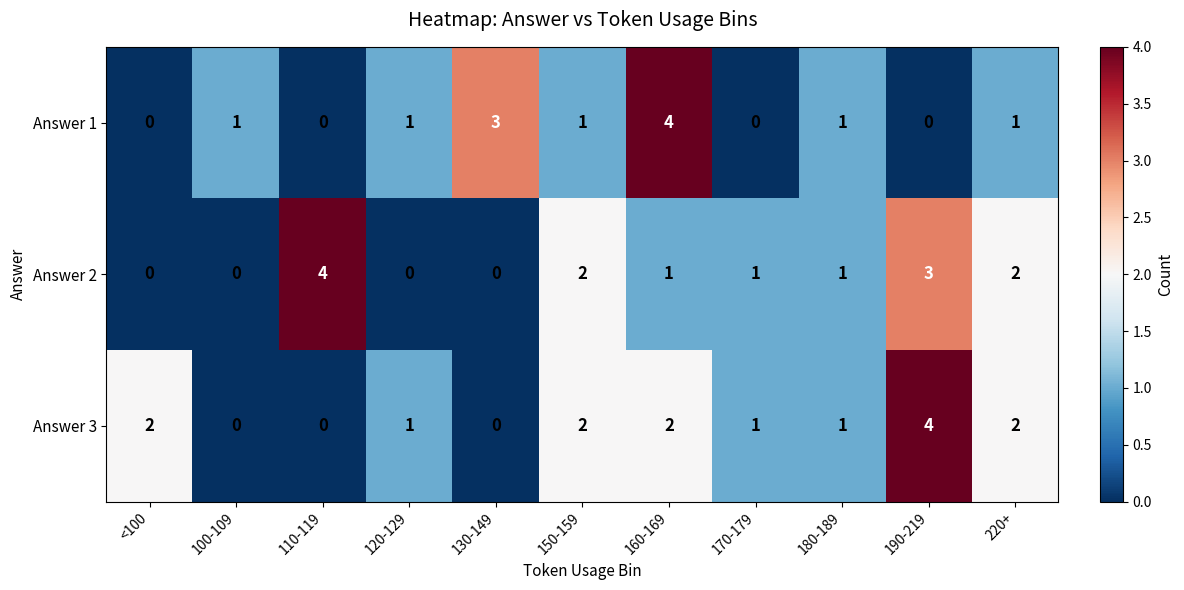

Where does the Answer 3 series first go above 1?

<100